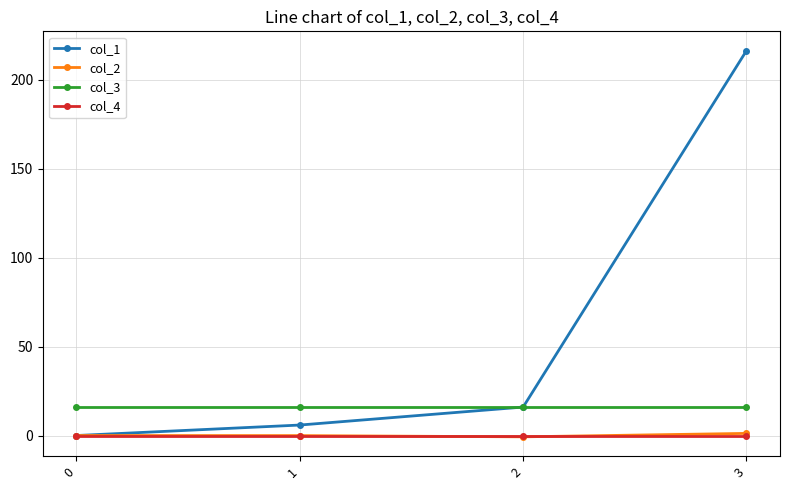

What is the value of the col_2 point at the 3rd from the left?

-0.7